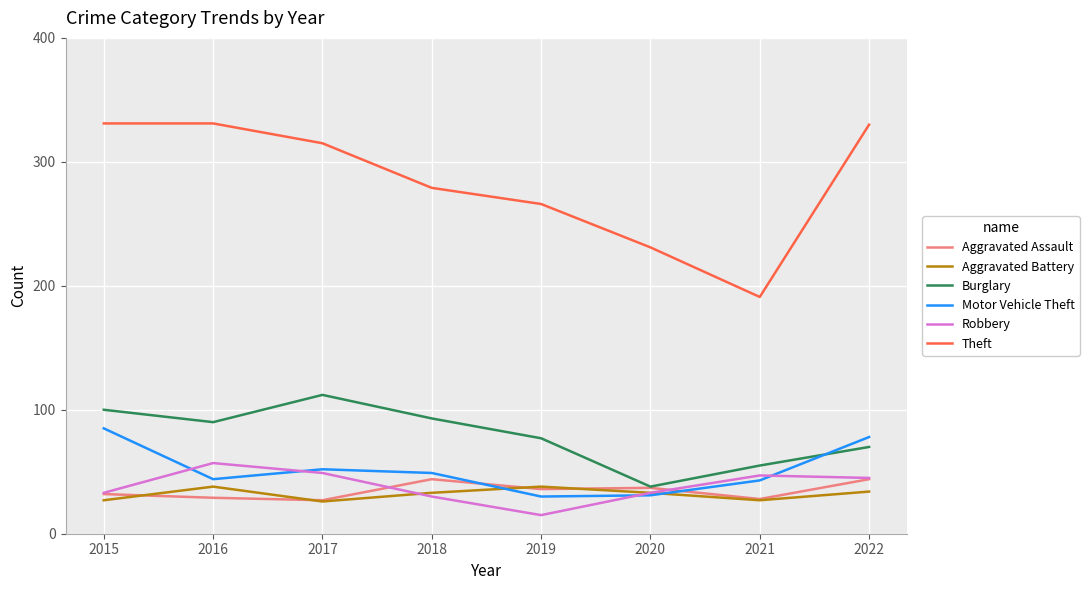

Is the value of Aggravated Assault at 2016 greater than the value of Motor Vehicle Theft at 2022?

No